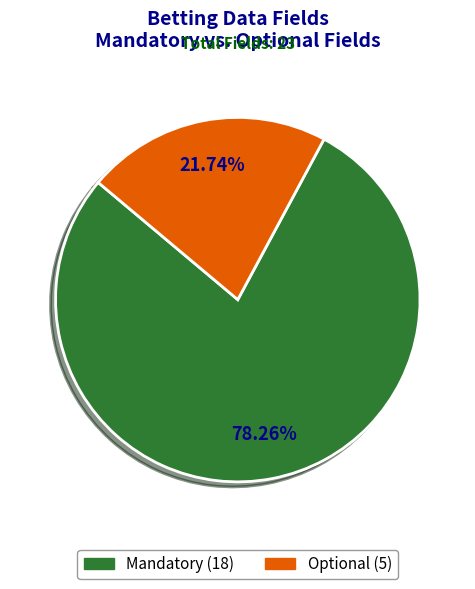

To the nearest percent, what portion does Mandatory represent?

78%